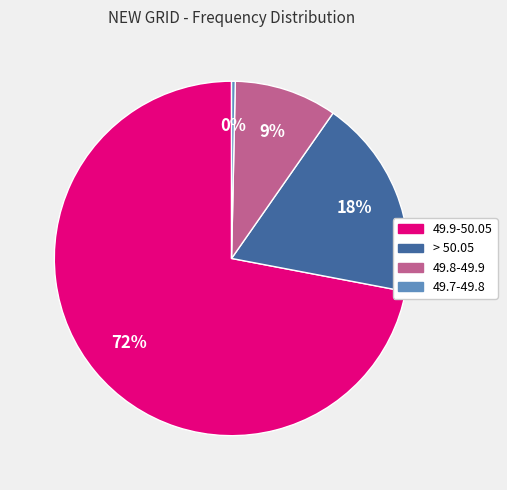

To the nearest percent, what percentage of the pie is 49.8-49.9?

9%